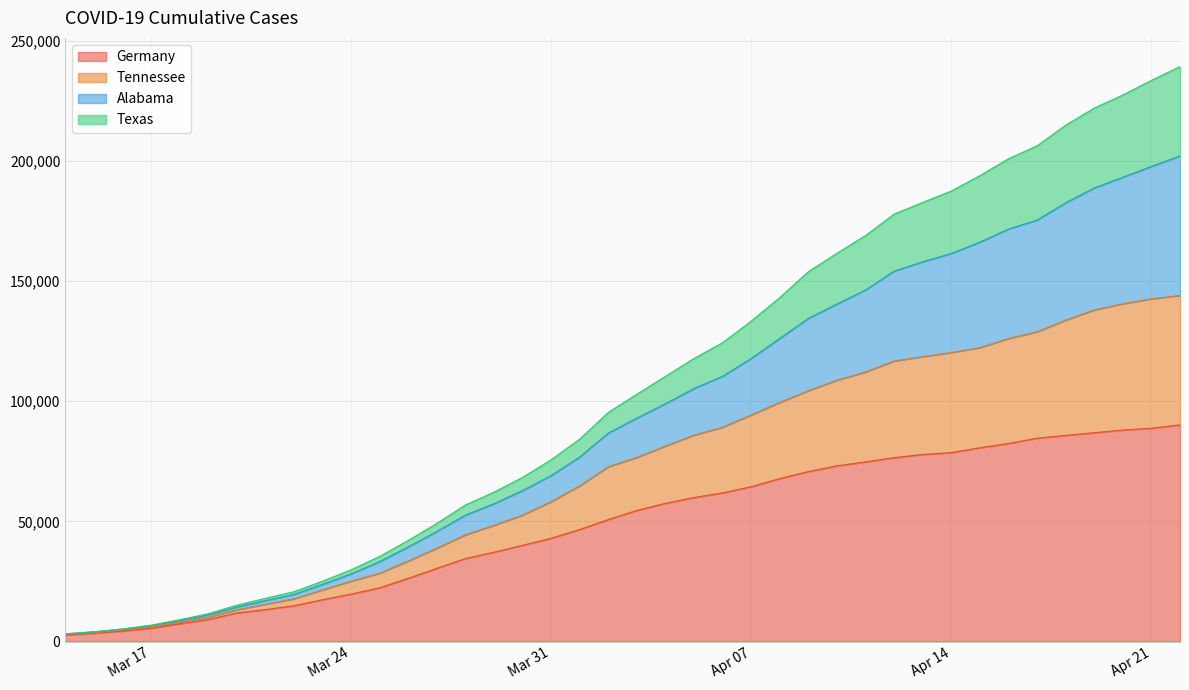

What is the highest value of the Germany series?

90190.0